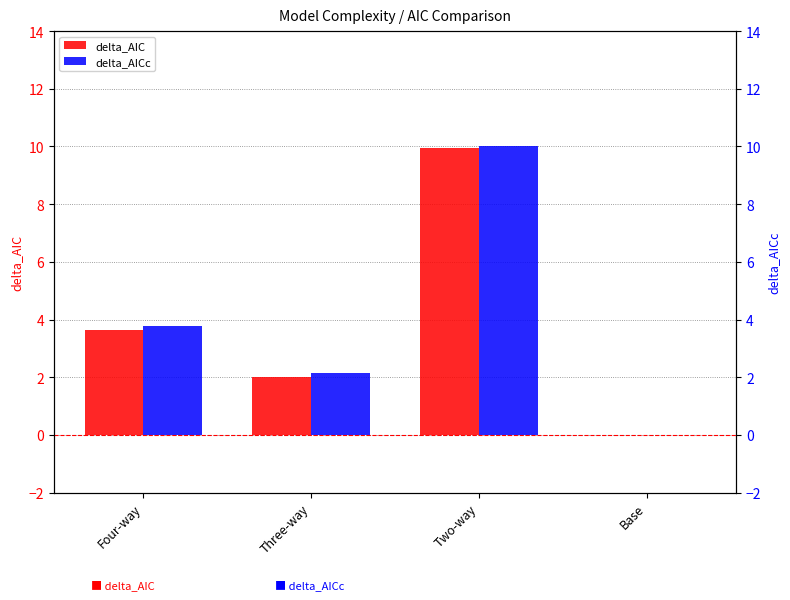

True or false: delta_AIC has a value of 3.2 at Base.

False